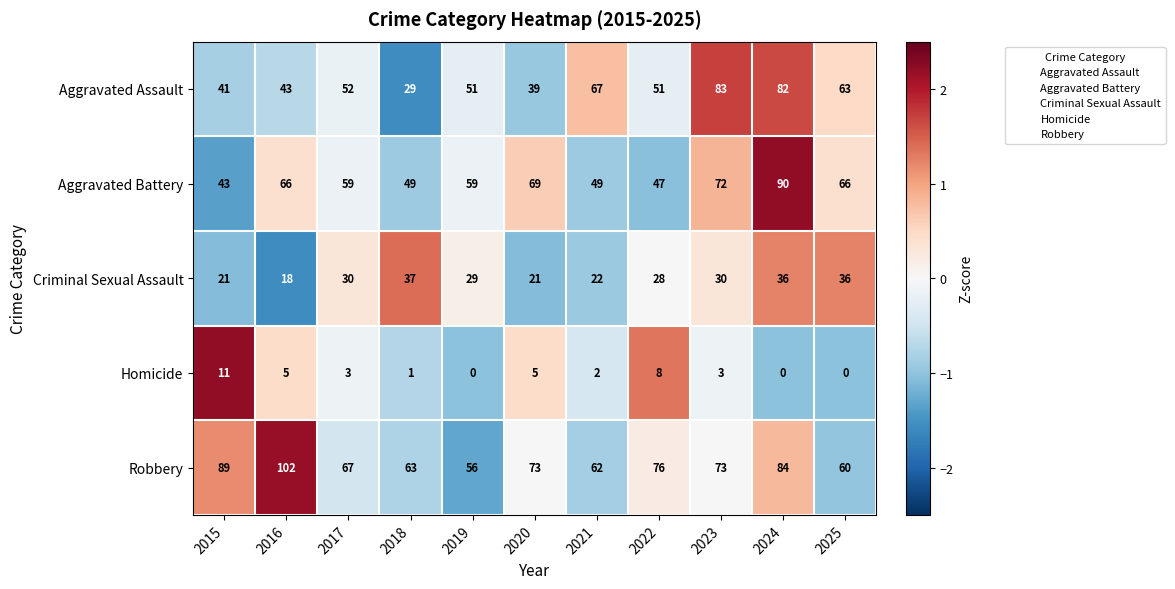

What is the sum of all Criminal Sexual Assault values?

308